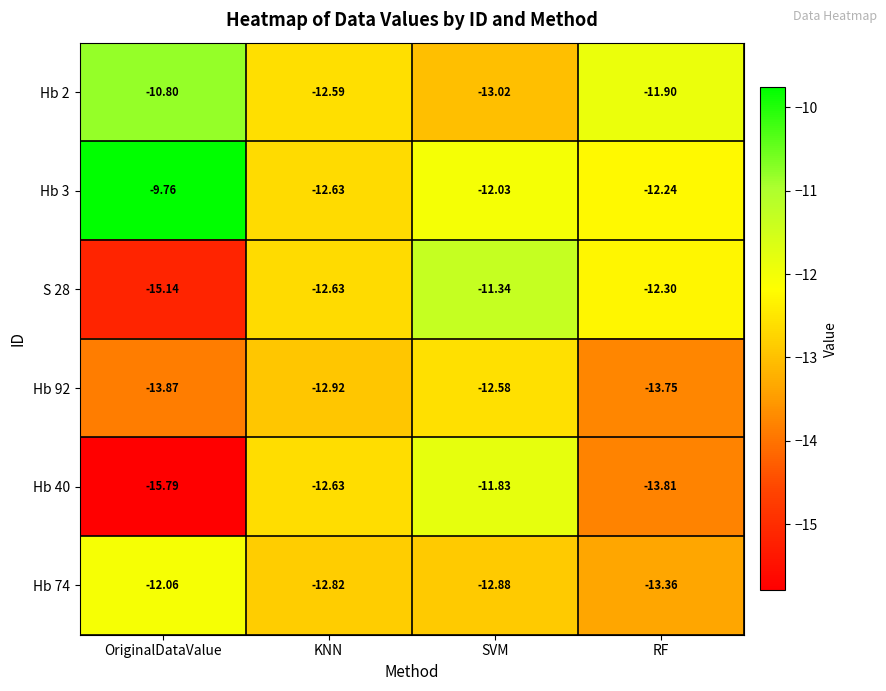

At which category is the sum across all series the highest?

SVM